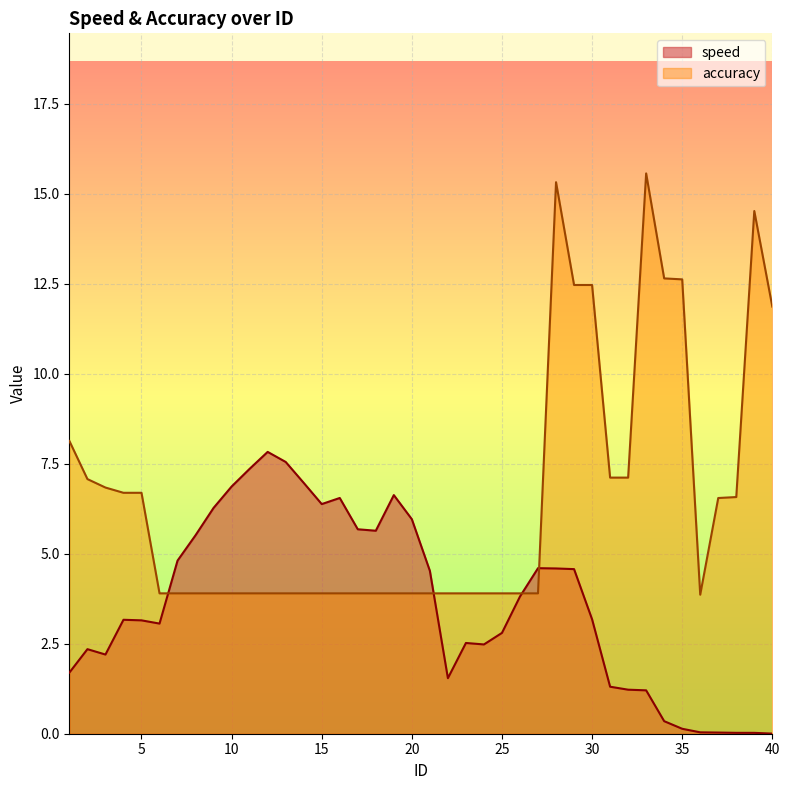

The value of accuracy at 21 is 3.9. True or false?

True